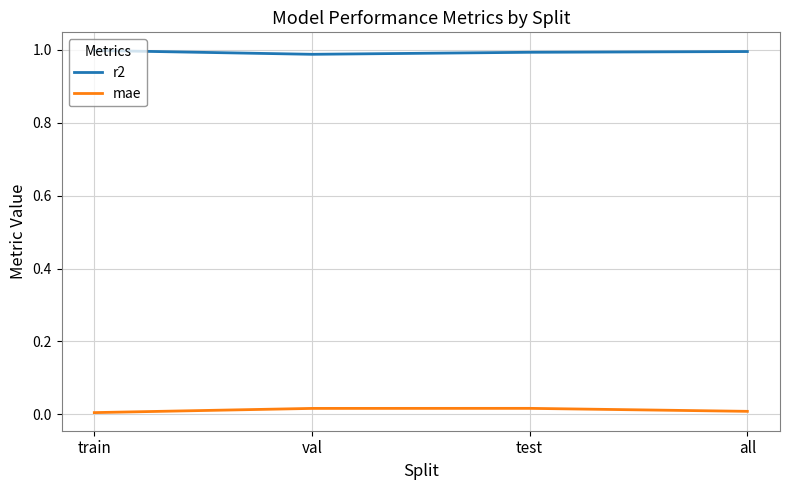

True or false: mae and r2 cross at least once.

False